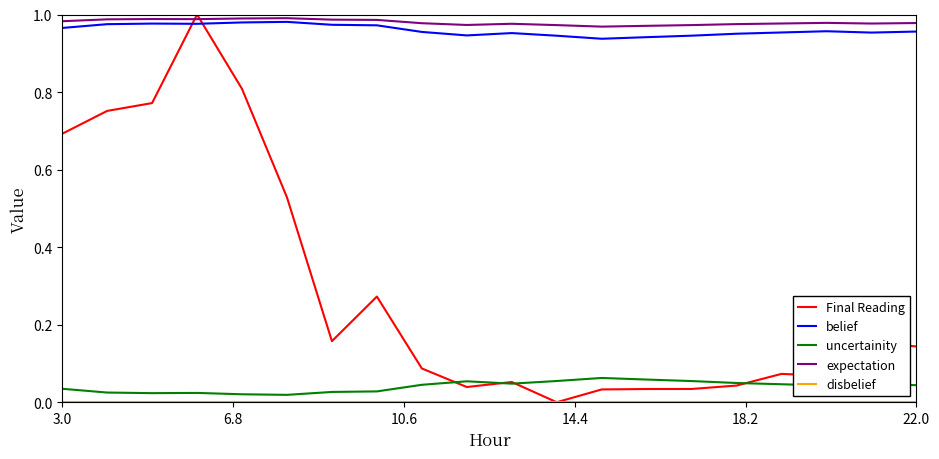

True or false: belief has more than 0 points higher than both neighbors.

True